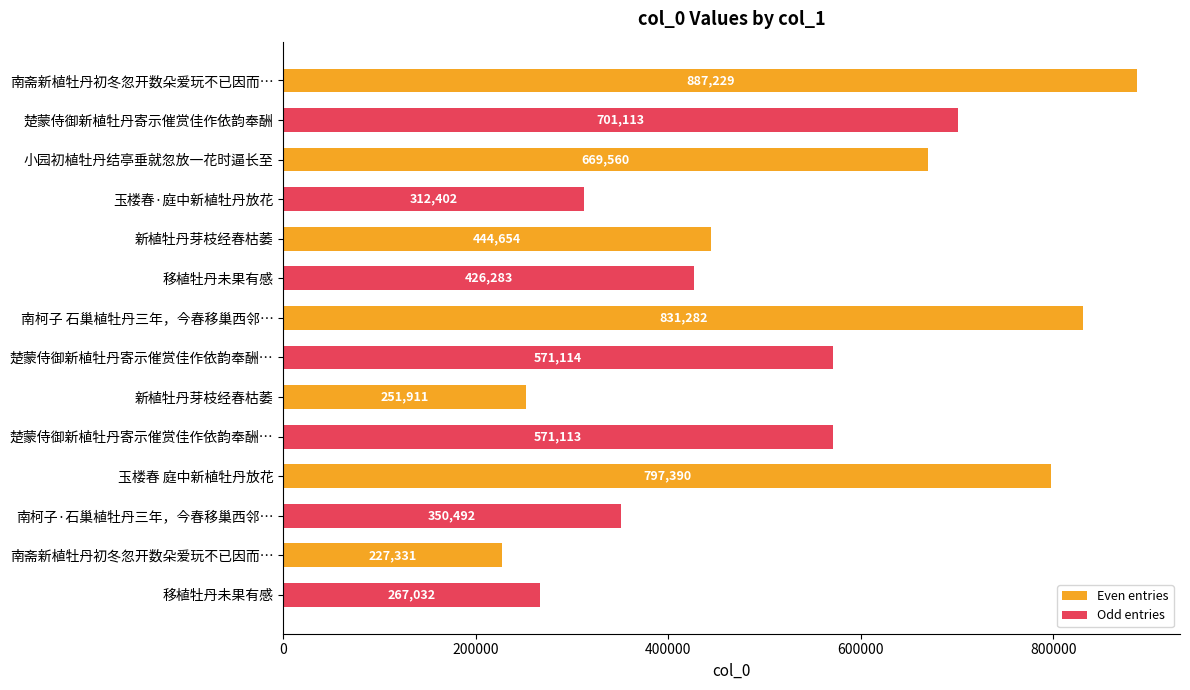

Count the number of categories in the chart.

7